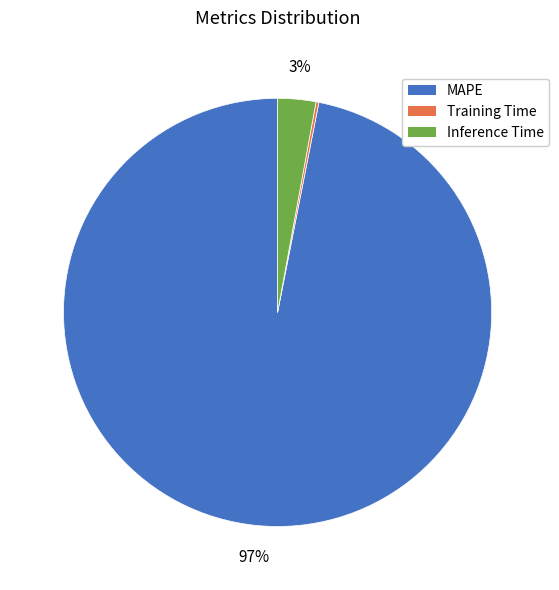

Is it true that MAPE is 90% of the pie?

False